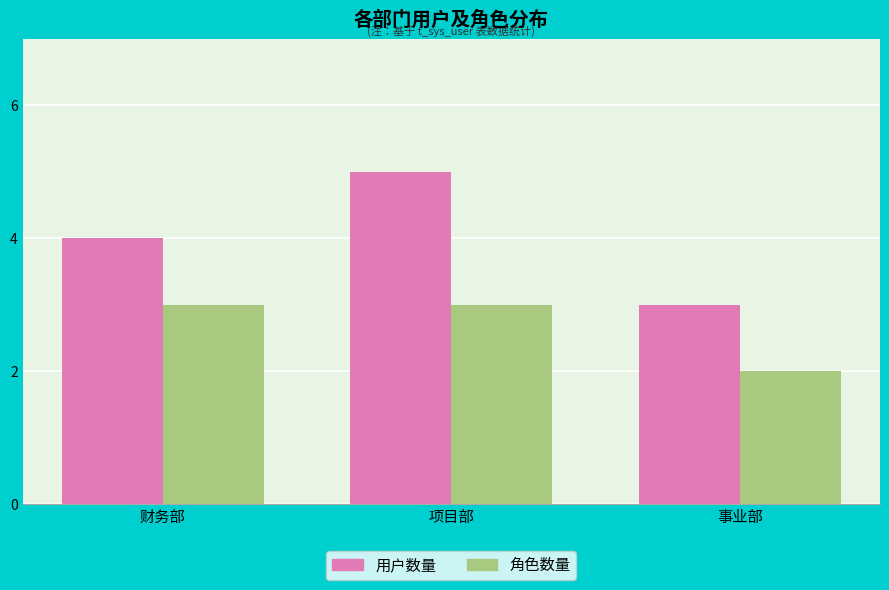

What is the label of the 2nd bar from the left?

项目部